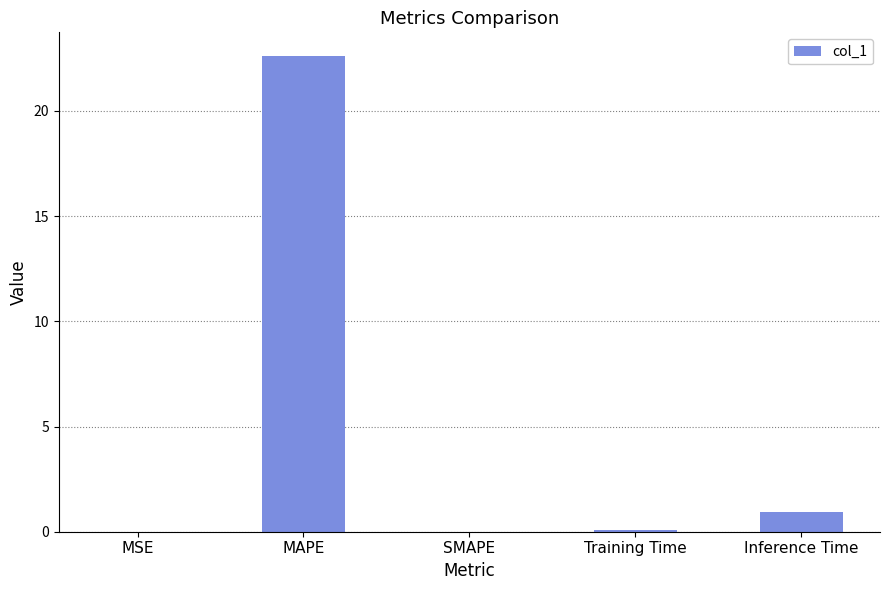

Between MAPE and Training Time, which is larger?

MAPE